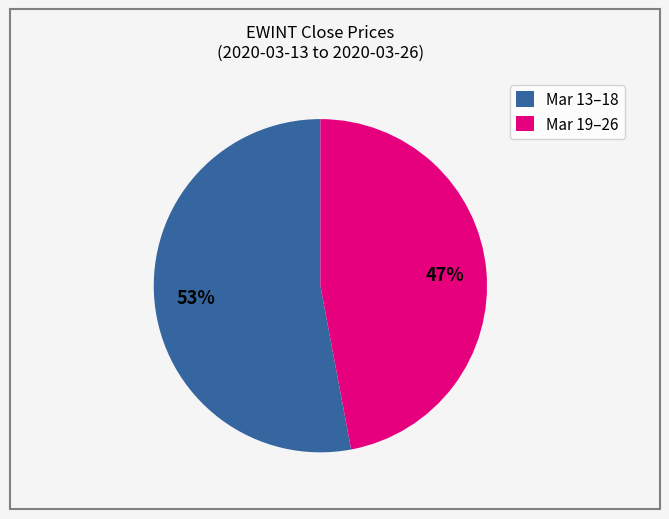

Does any single category account for the majority?

Yes